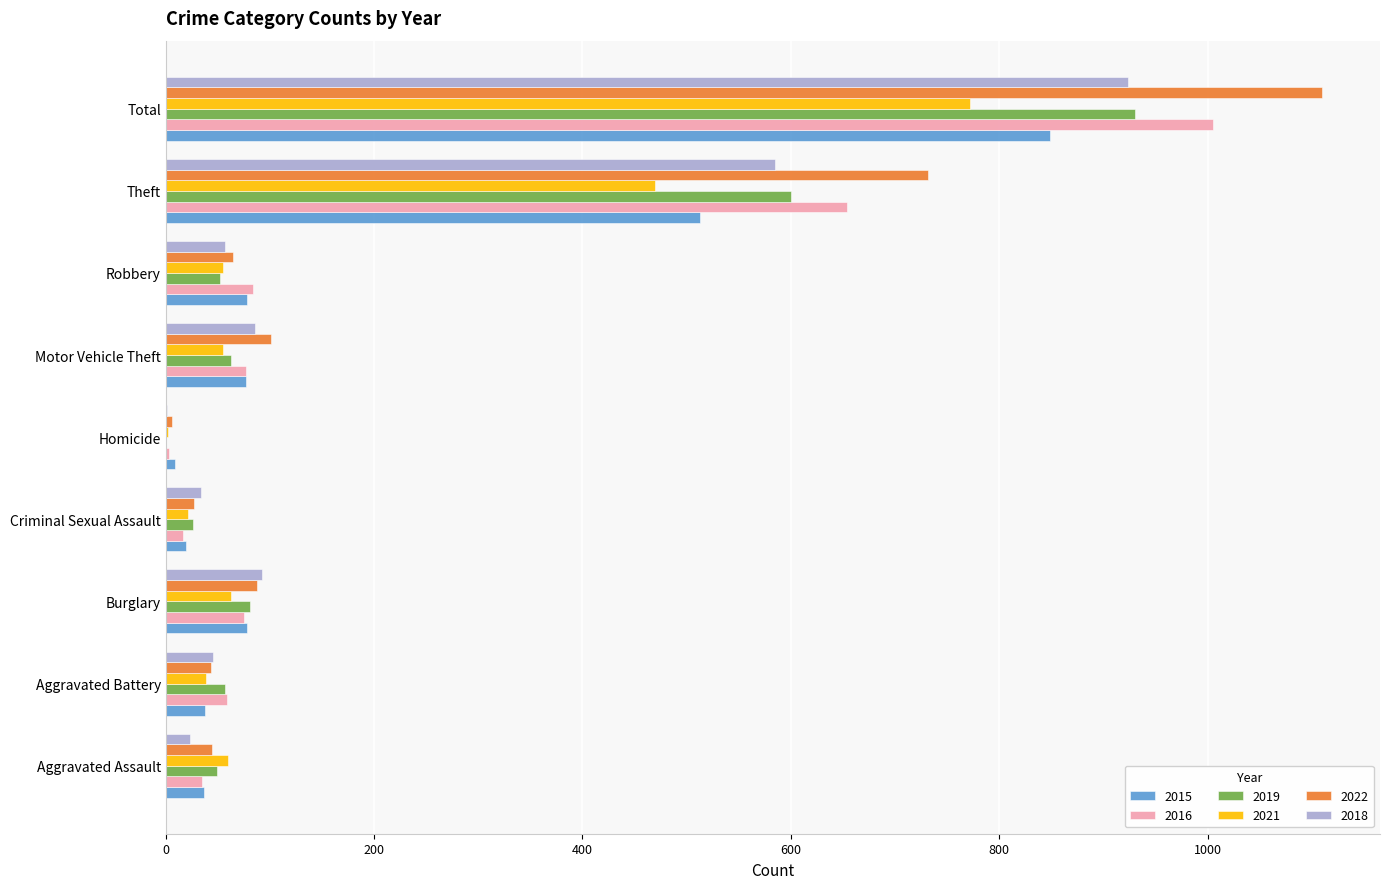

Read the 2021 value at Total, to the nearest 50.

750